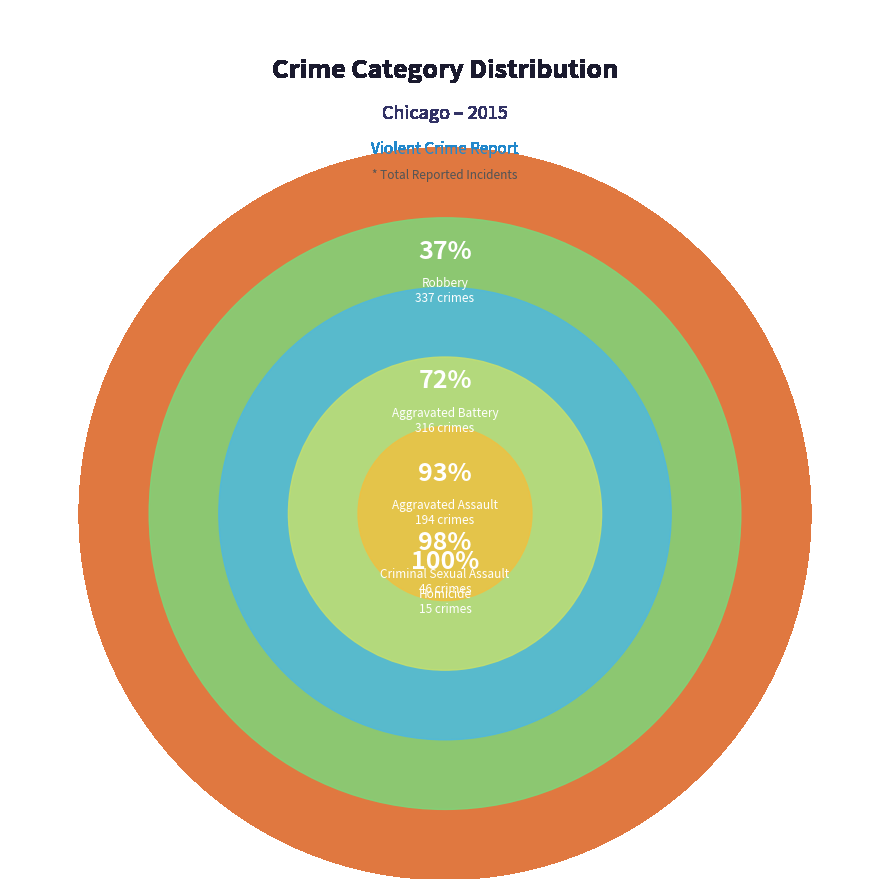

What portion of the pie excludes Aggravated Assault?

78.6%